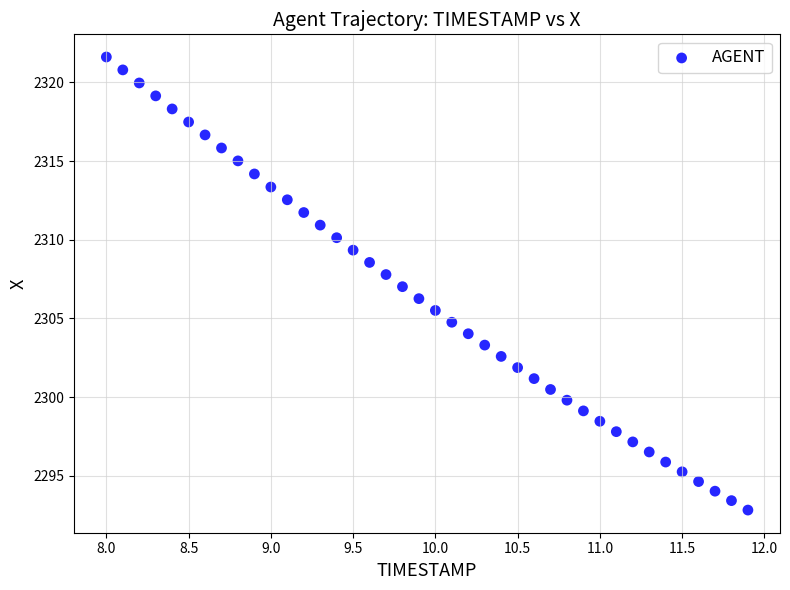

What is the range of Y values (max minus min)?

28.8